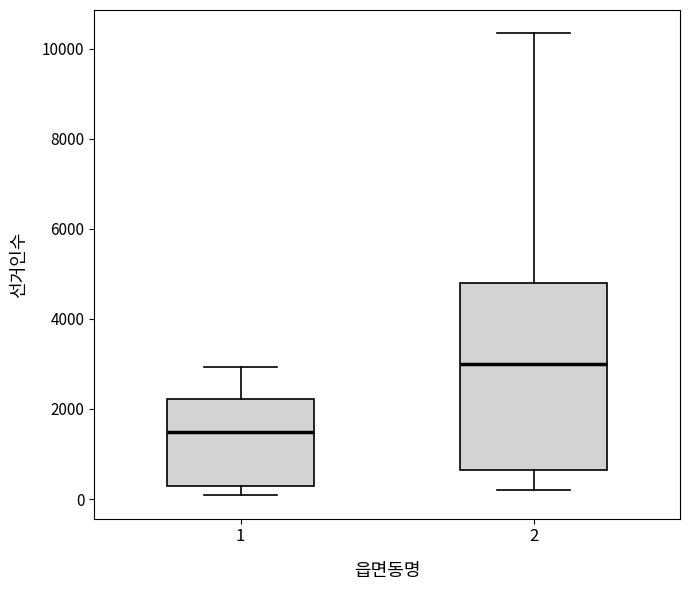

Which box's median line is the highest?

2